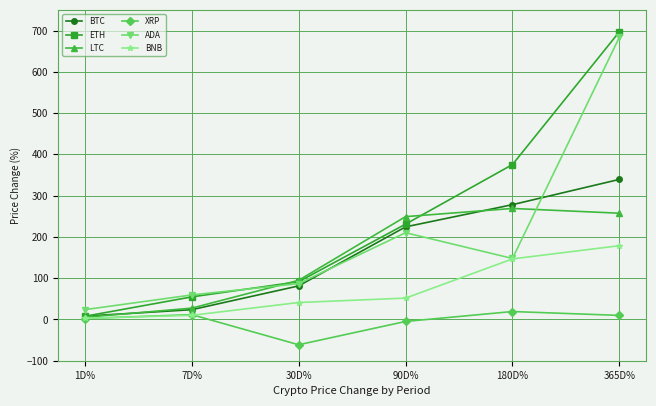

What is the label of the 3rd point from the right?

90D%